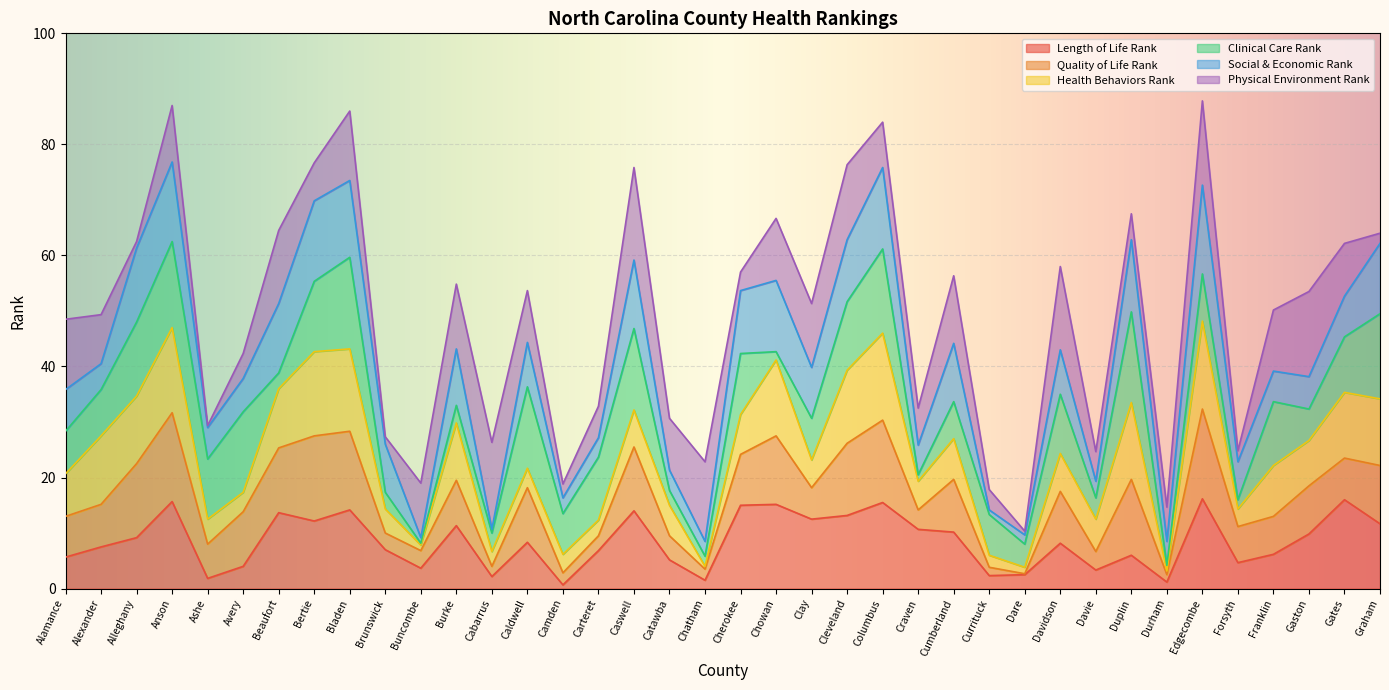

What position from the left is Avery?

6